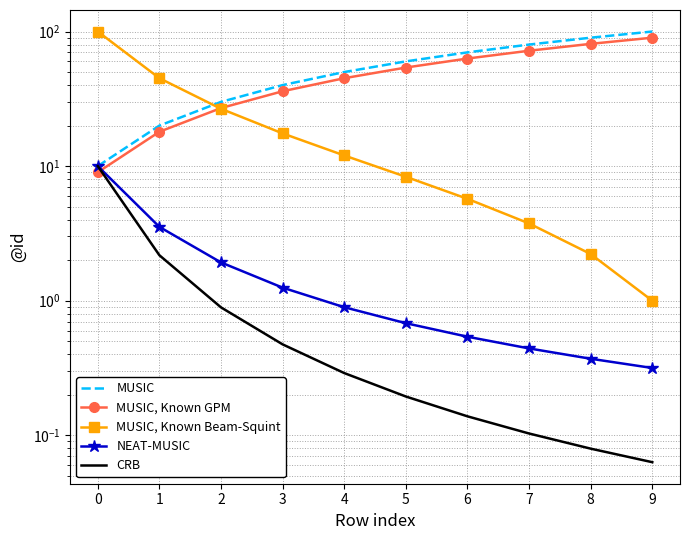

Which has a higher value, 5 or 8?

8